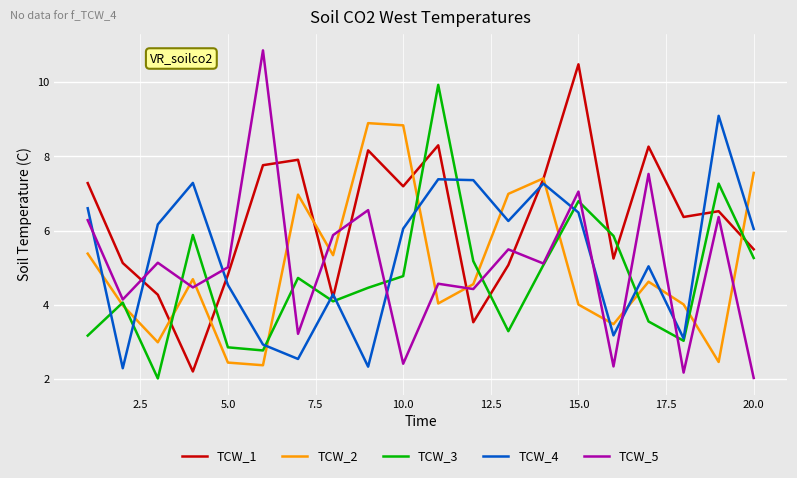

What is the lowest value of the TCW_3 series?

2.0